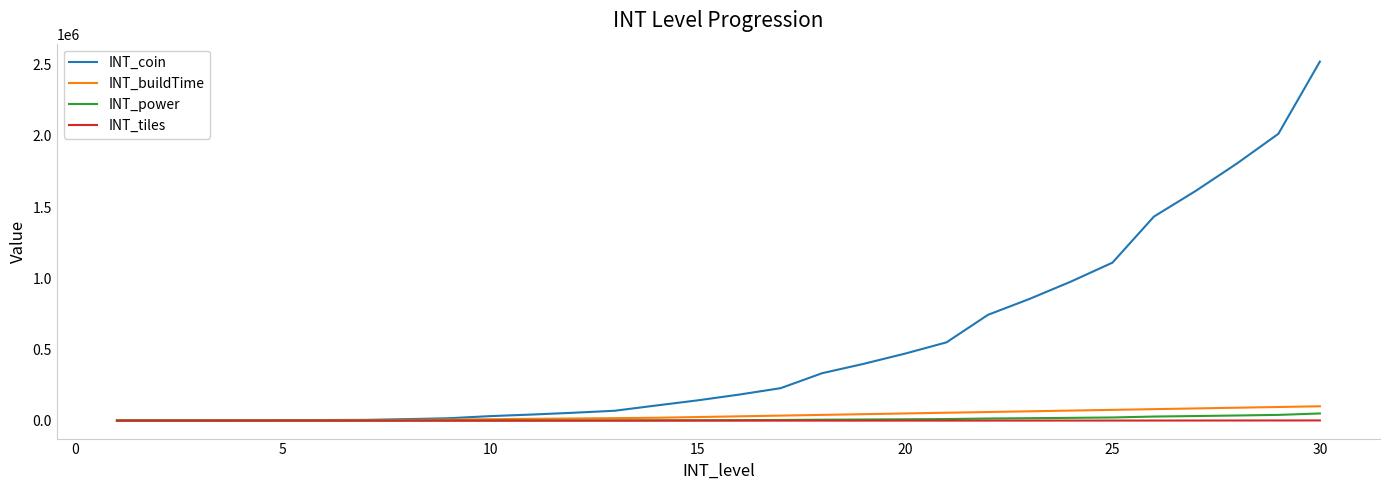

What is the maximum value for INT_coin?

2521000